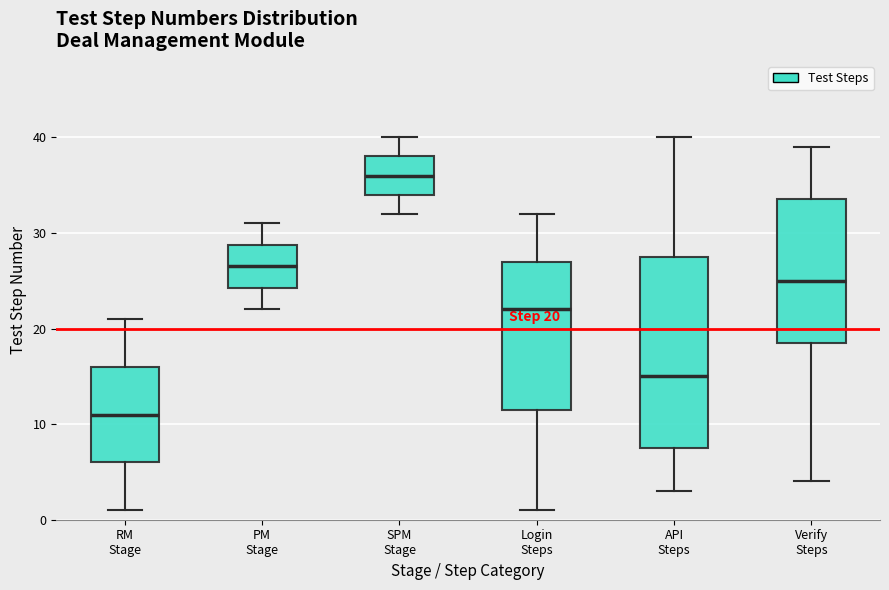

Which box is the tallest, from its lower edge to its upper edge?

API Steps